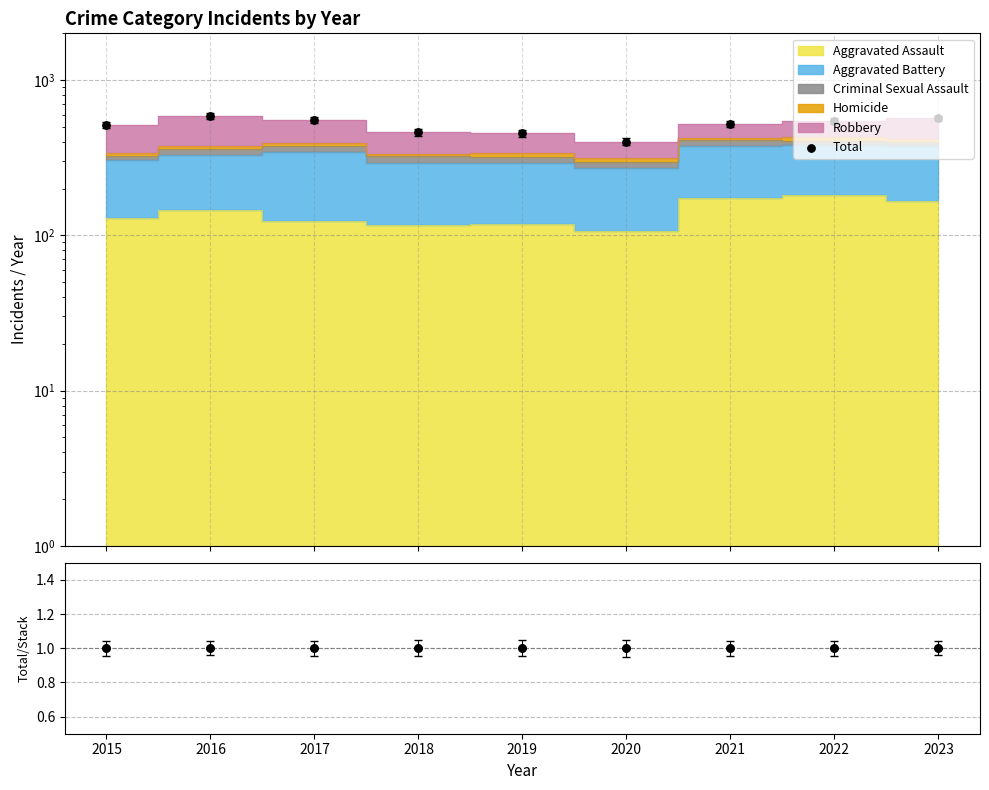

At how many categories does at least one series exceed 279?

9